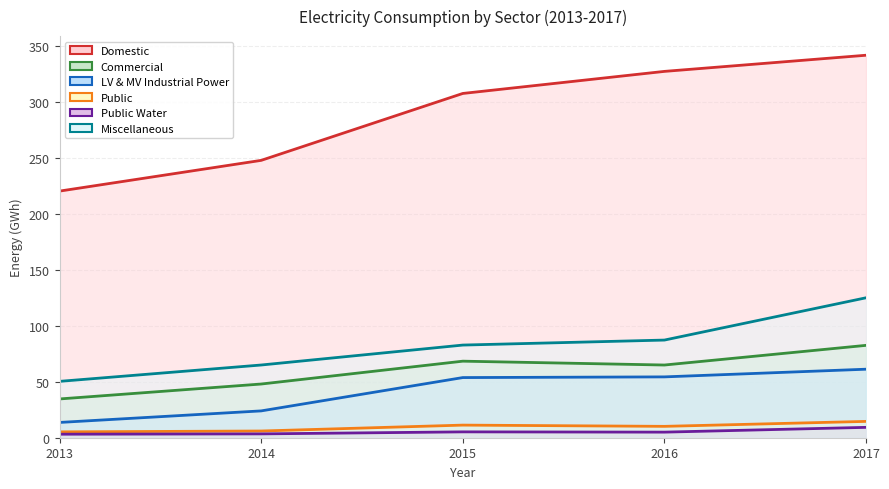

Reading left to right, transcribe all the data shown in this chart.

Domestic: 220.5	248.0	307.8	327.5	342.0
Commercial: 34.7	48.0	68.4	65.0	82.6
LV & MV Industrial Power: 13.7	24.0	53.8	54.4	61.3
Public: 5.2	6.0	11.3	10.2	14.6
Public Water: 3.1	3.4	5.2	5.0	9.3
Miscellaneous: 50.4	65.0	82.8	87.3	125.1